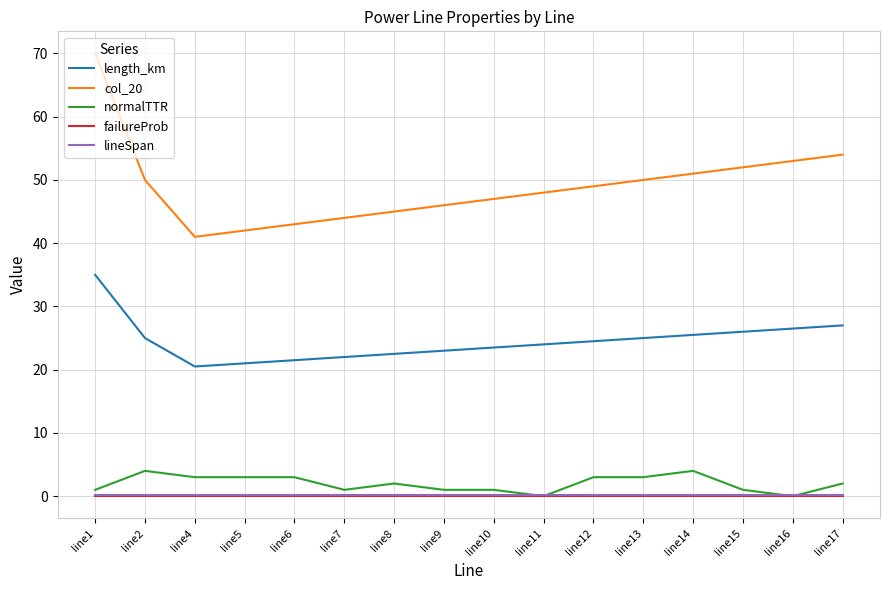

Reading left to right, extract all data points from this chart.

length_km: 35.0	25.0	20.5	21.0	21.5	22.0	22.5	23.0	23.5	24.0	24.5	25.0	25.5	26.0	26.5	27.0
col_20: 70.0	50.0	41.0	42.0	43.0	44.0	45.0	46.0	47.0	48.0	49.0	50.0	51.0	52.0	53.0	54.0
normalTTR: 1.0	4.0	3.0	3.0	3.0	1.0	2.0	1.0	1.0	0.0	3.0	3.0	4.0	1.0	0.0	2.0
failureProb: 0.0	0.0	0.0	0.0	0.0	0.0	0.0	0.0	0.0	0.0	0.0	0.0	0.0	0.0	0.0	0.0
lineSpan: 0.2	0.2	0.2	0.2	0.2	0.2	0.2	0.2	0.2	0.2	0.2	0.2	0.2	0.2	0.2	0.2